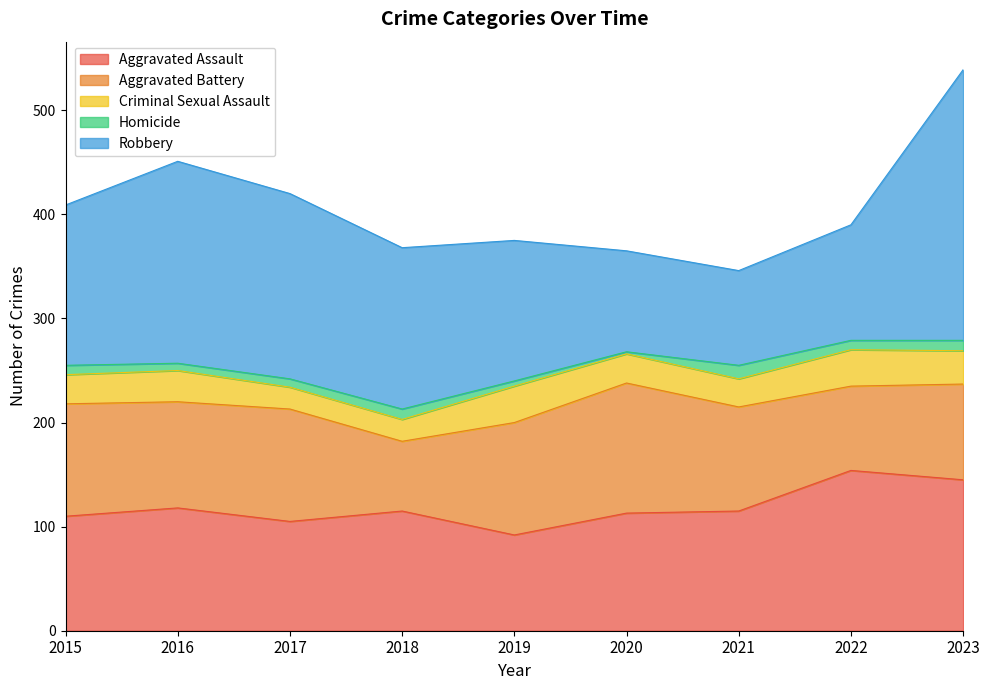

Is the value of Criminal Sexual Assault at 2016 greater than the value of Robbery at 2023?

No